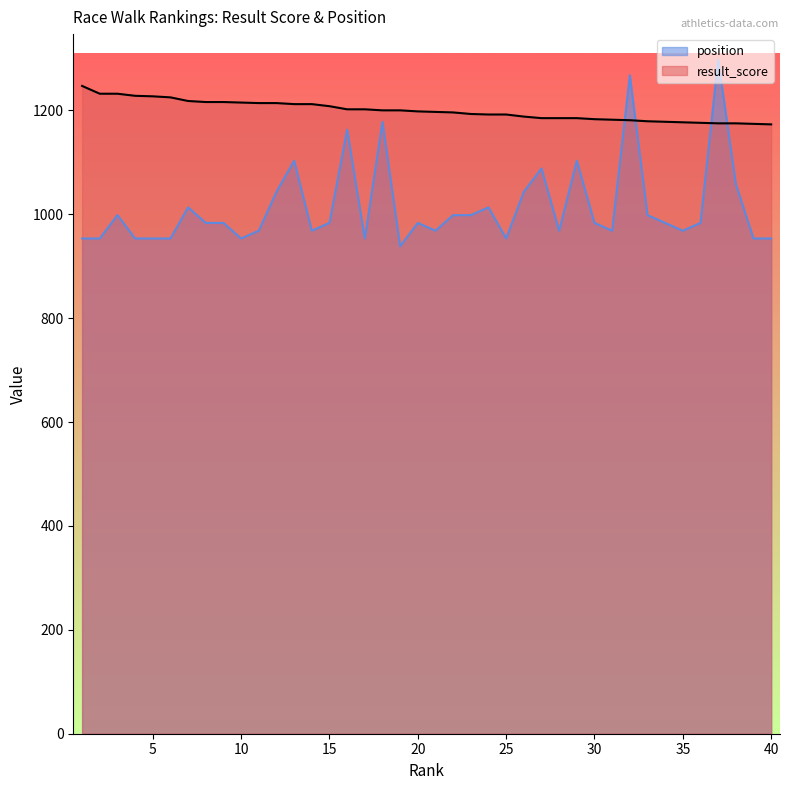

Which series has the largest range (max minus min)?

position